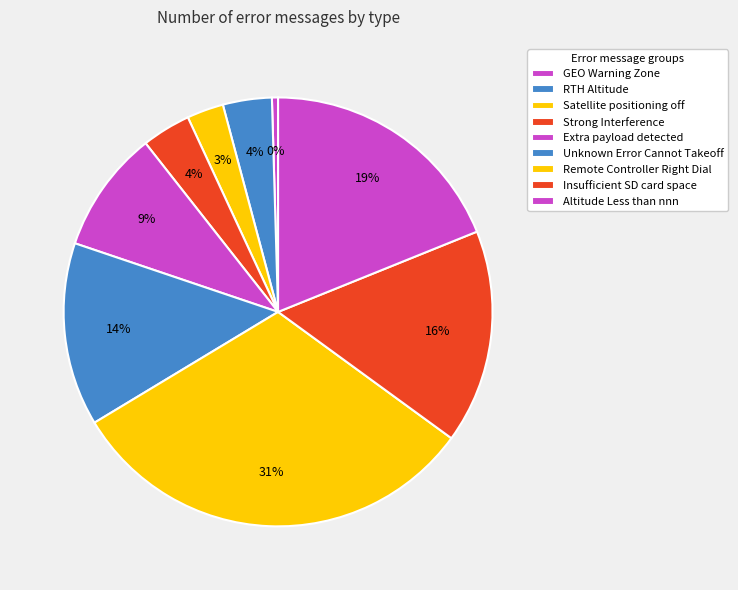

Count the number of slices in the pie.

9